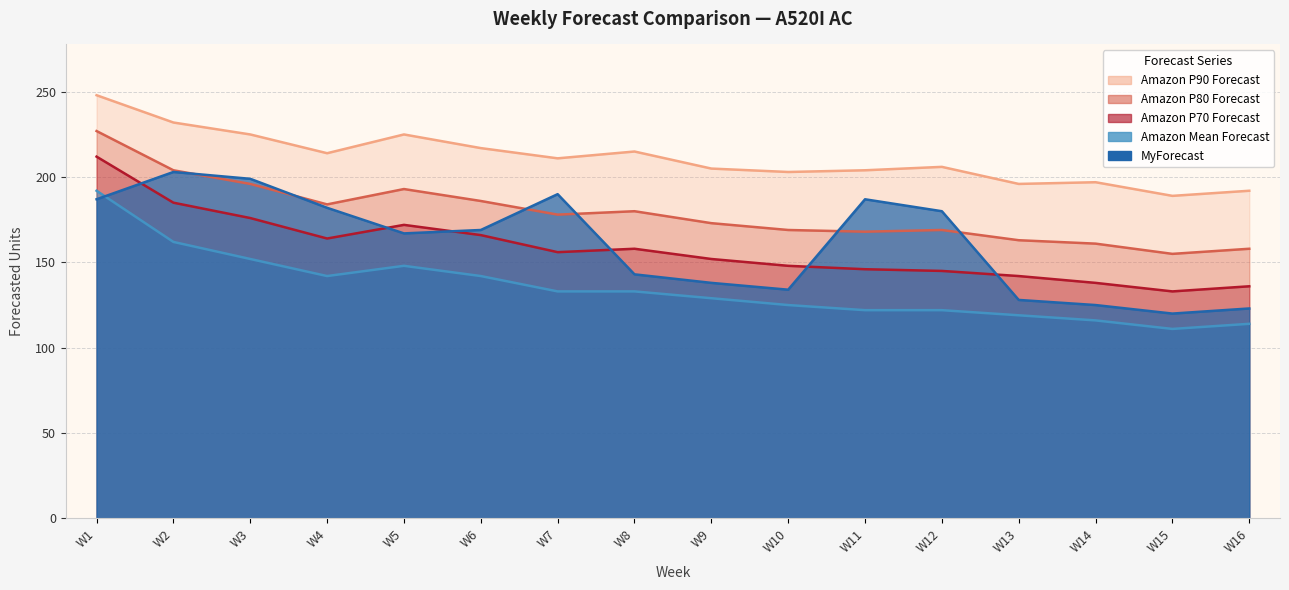

True or false: Amazon Mean Forecast and Amazon P70 Forecast intersect in this chart.

False